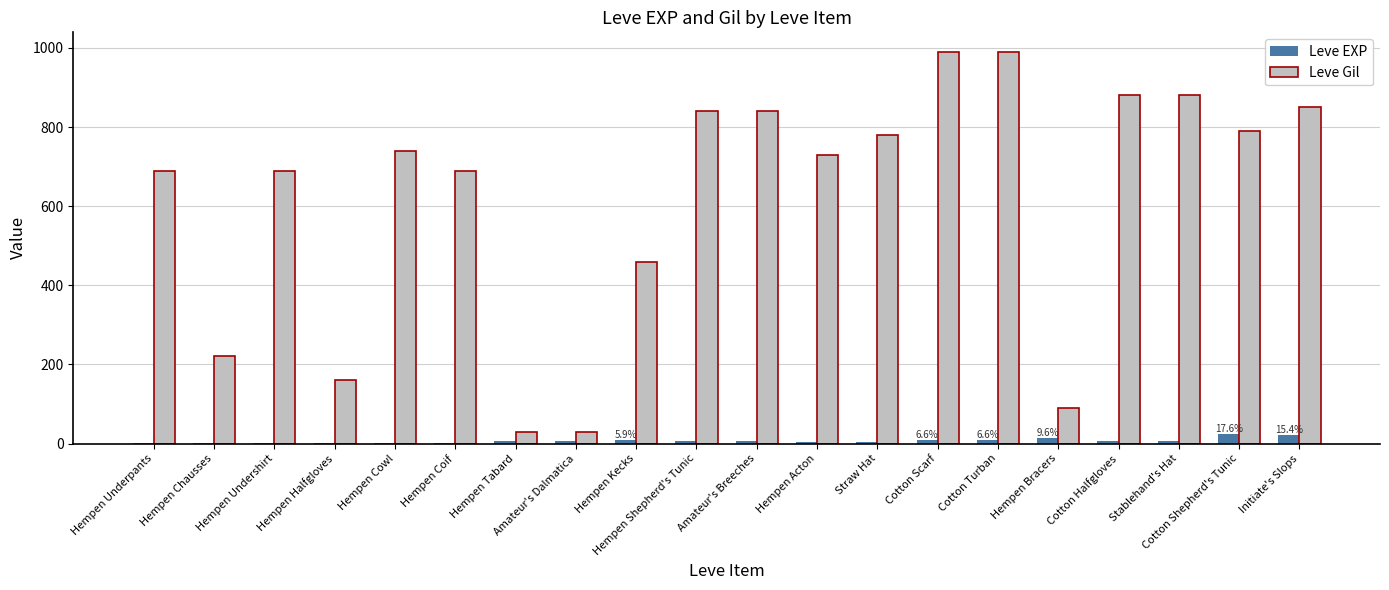

What is the sum of all Leve Gil values?

12370